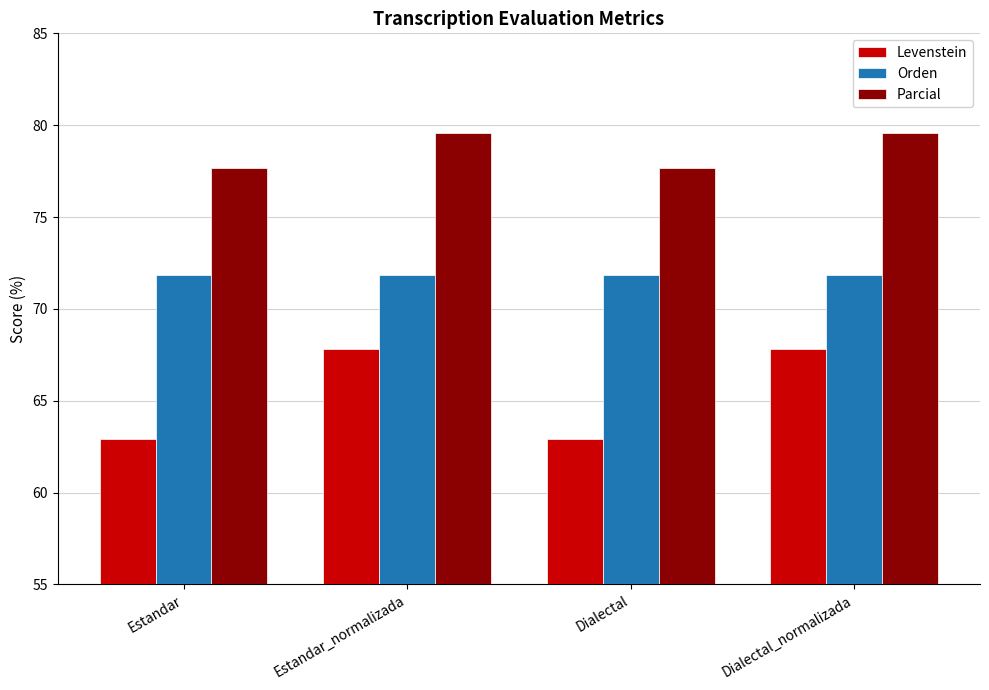

The Levenstein series shows 67.8 at Dialectal_normalizada. True or false?

True